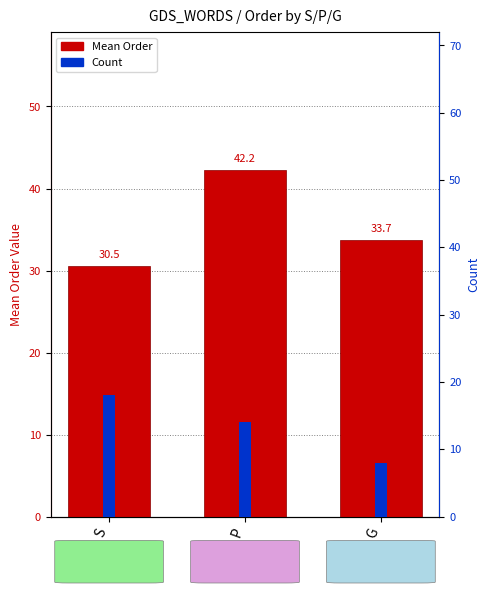

At which label is Mean Order closest to 36?

G